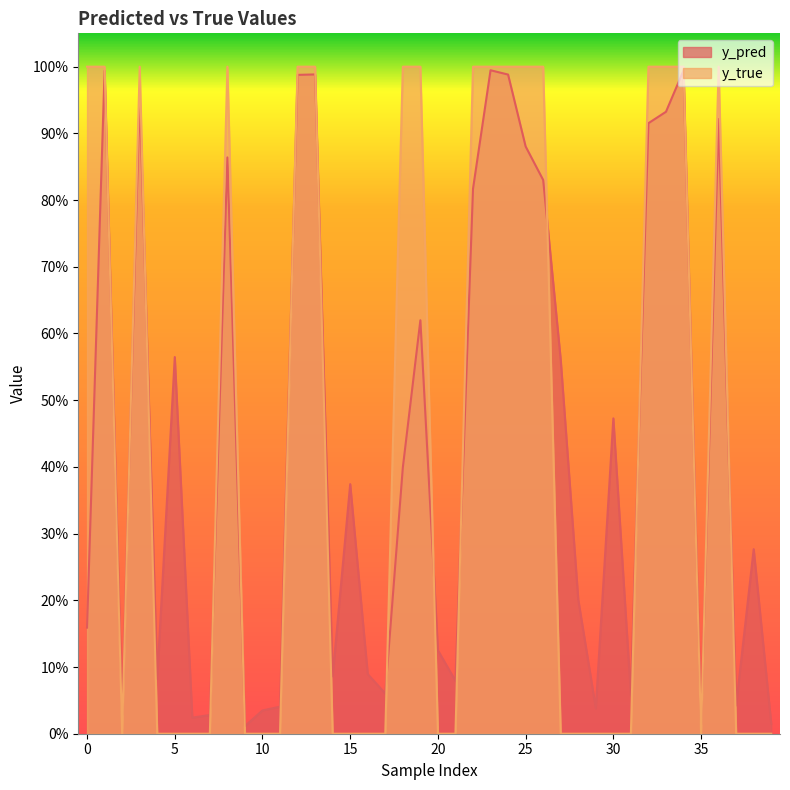

What is the value of the y_pred point at the 35th from the left?

1.0